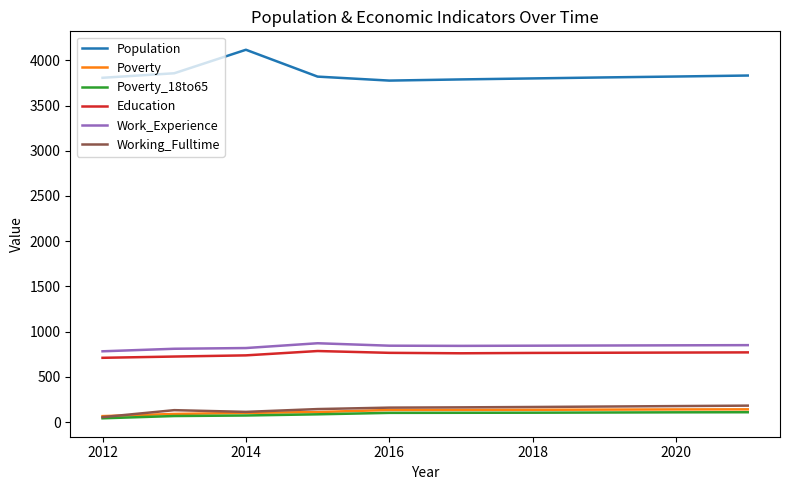

Which series has the widest spread of values?

Population